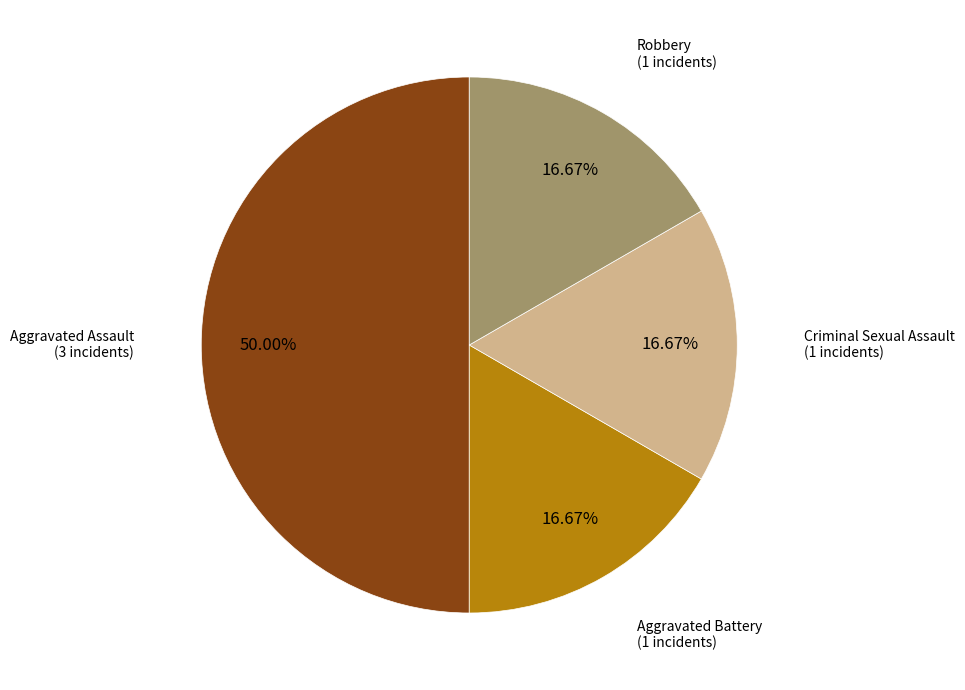

To the nearest percent, what is the average slice percentage?

25%